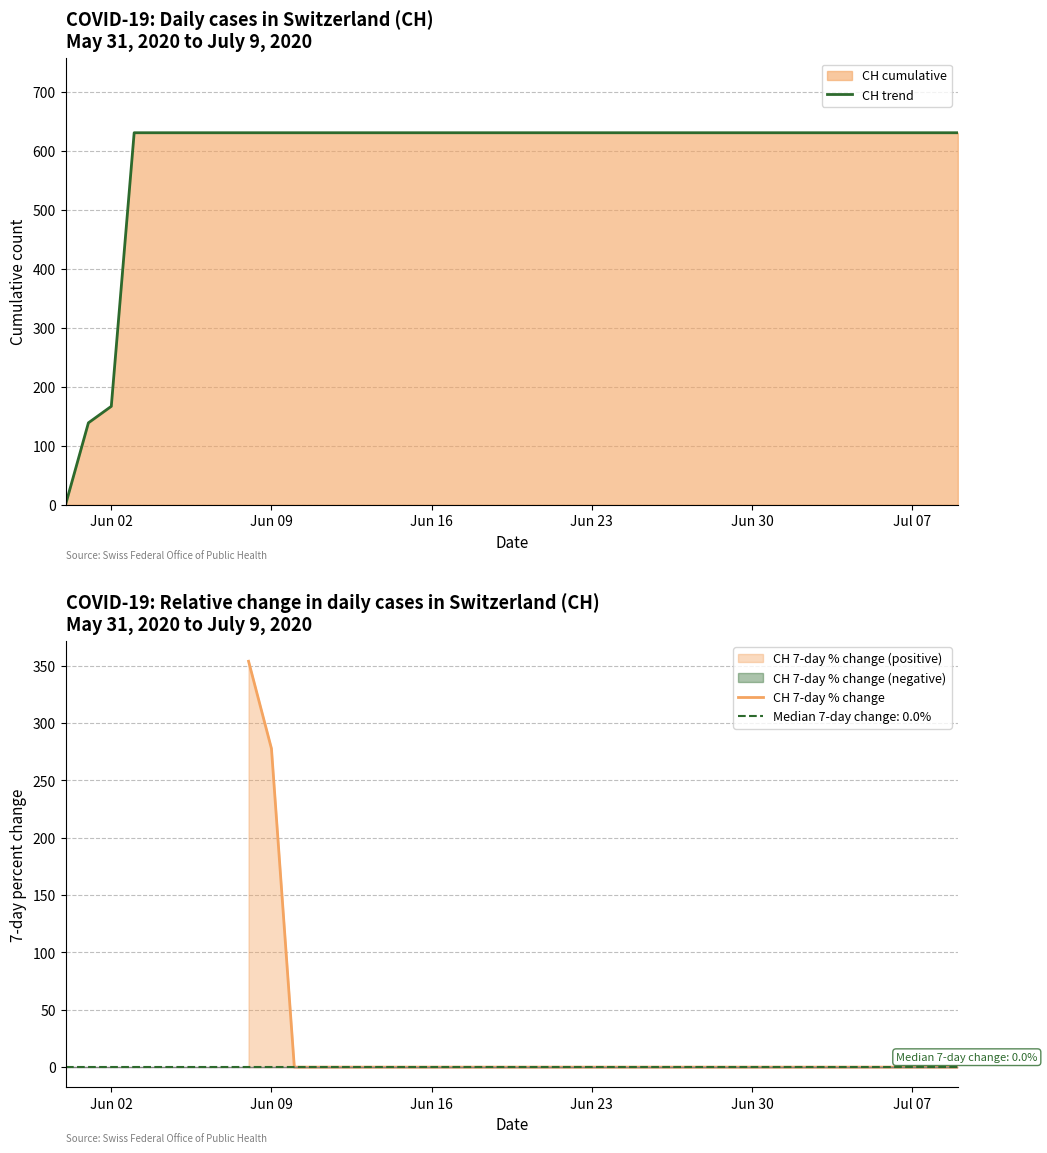

What is the label of the 1st point from the right?

2020-07-09